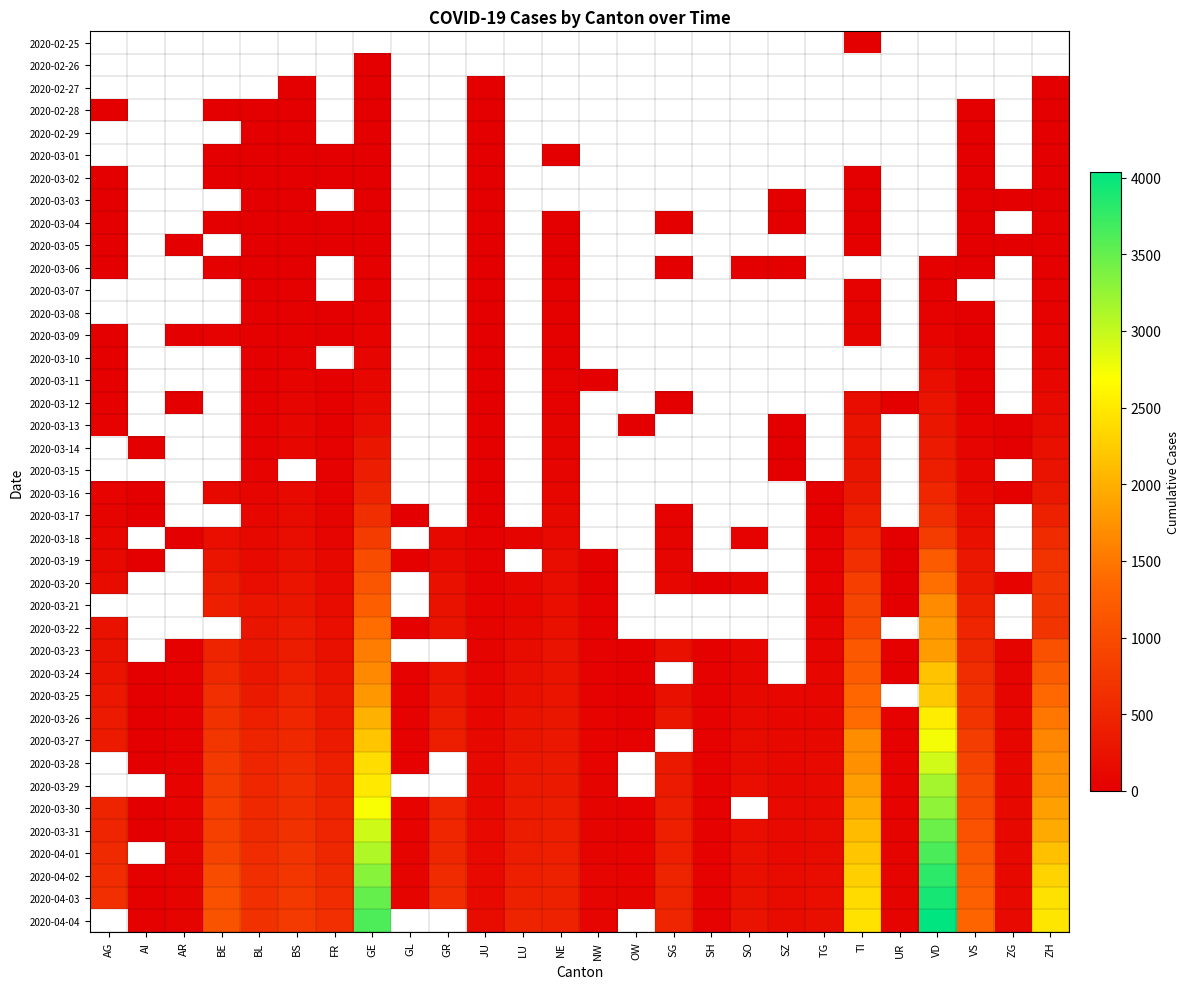

What is the greatest value displayed?

4035.0